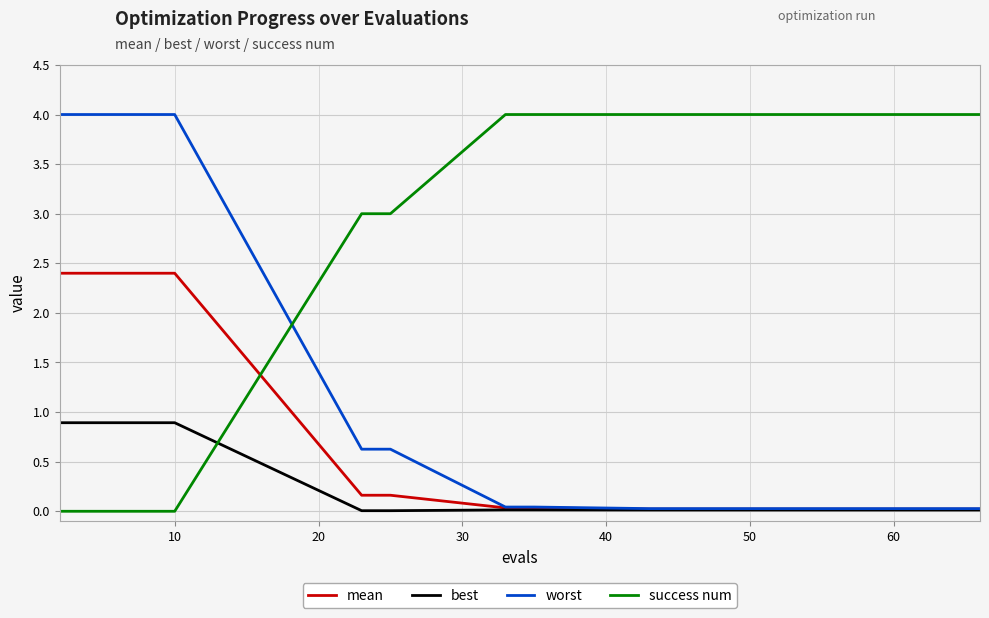

How many times do worst and success num cross each other?

1